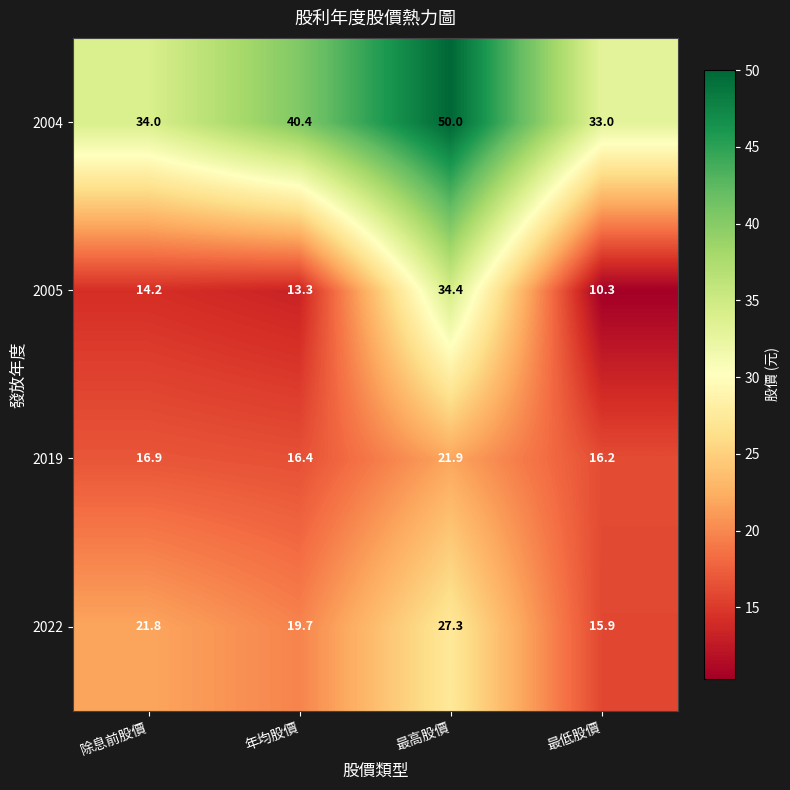

Is it true that 2019 equals 16.4 at 年均股價?

True